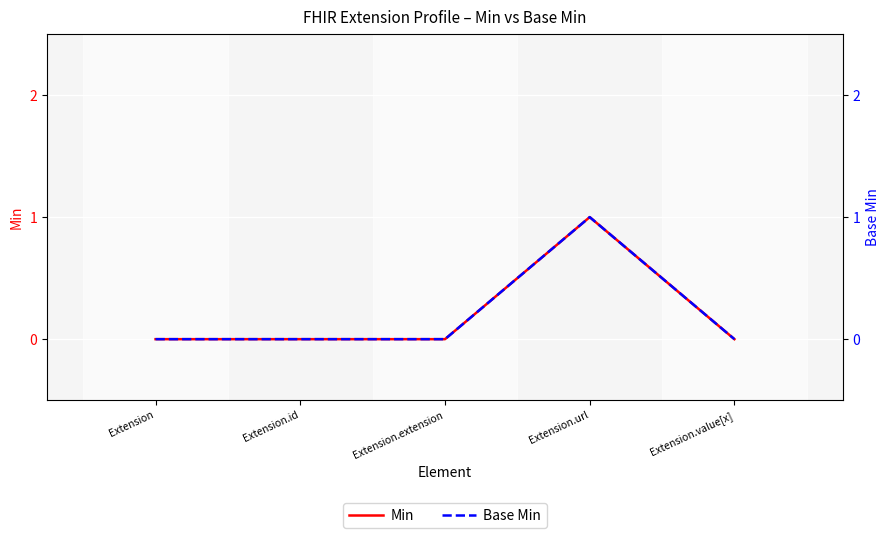

What is the greatest value displayed?

1